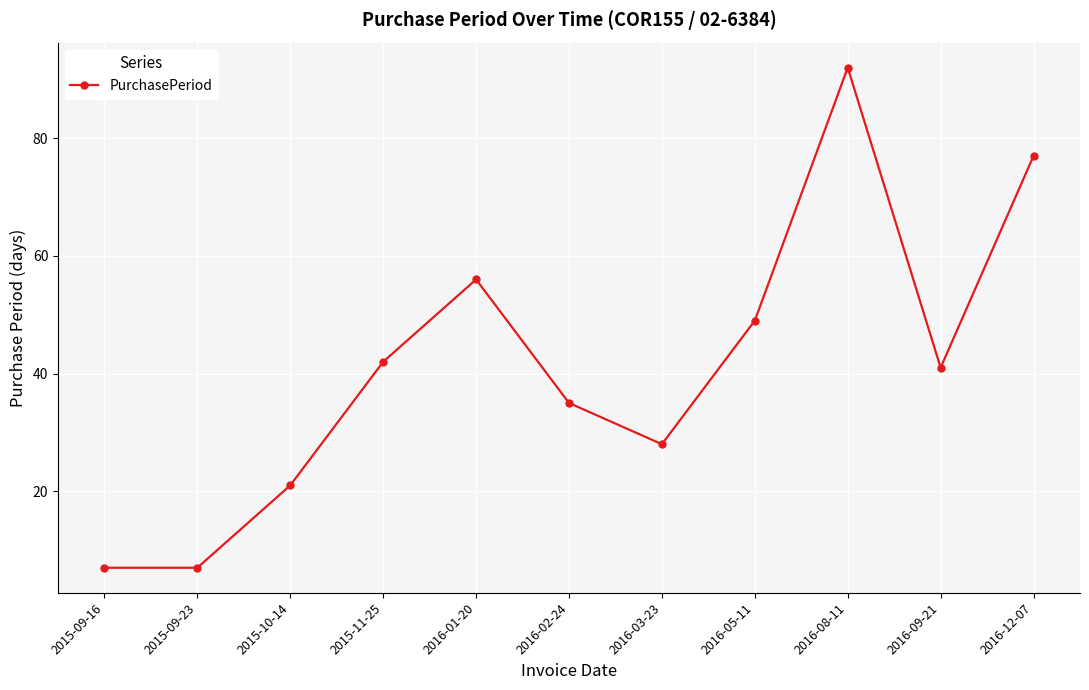

Is it true that the value at 2016-12-07 is 77?

True